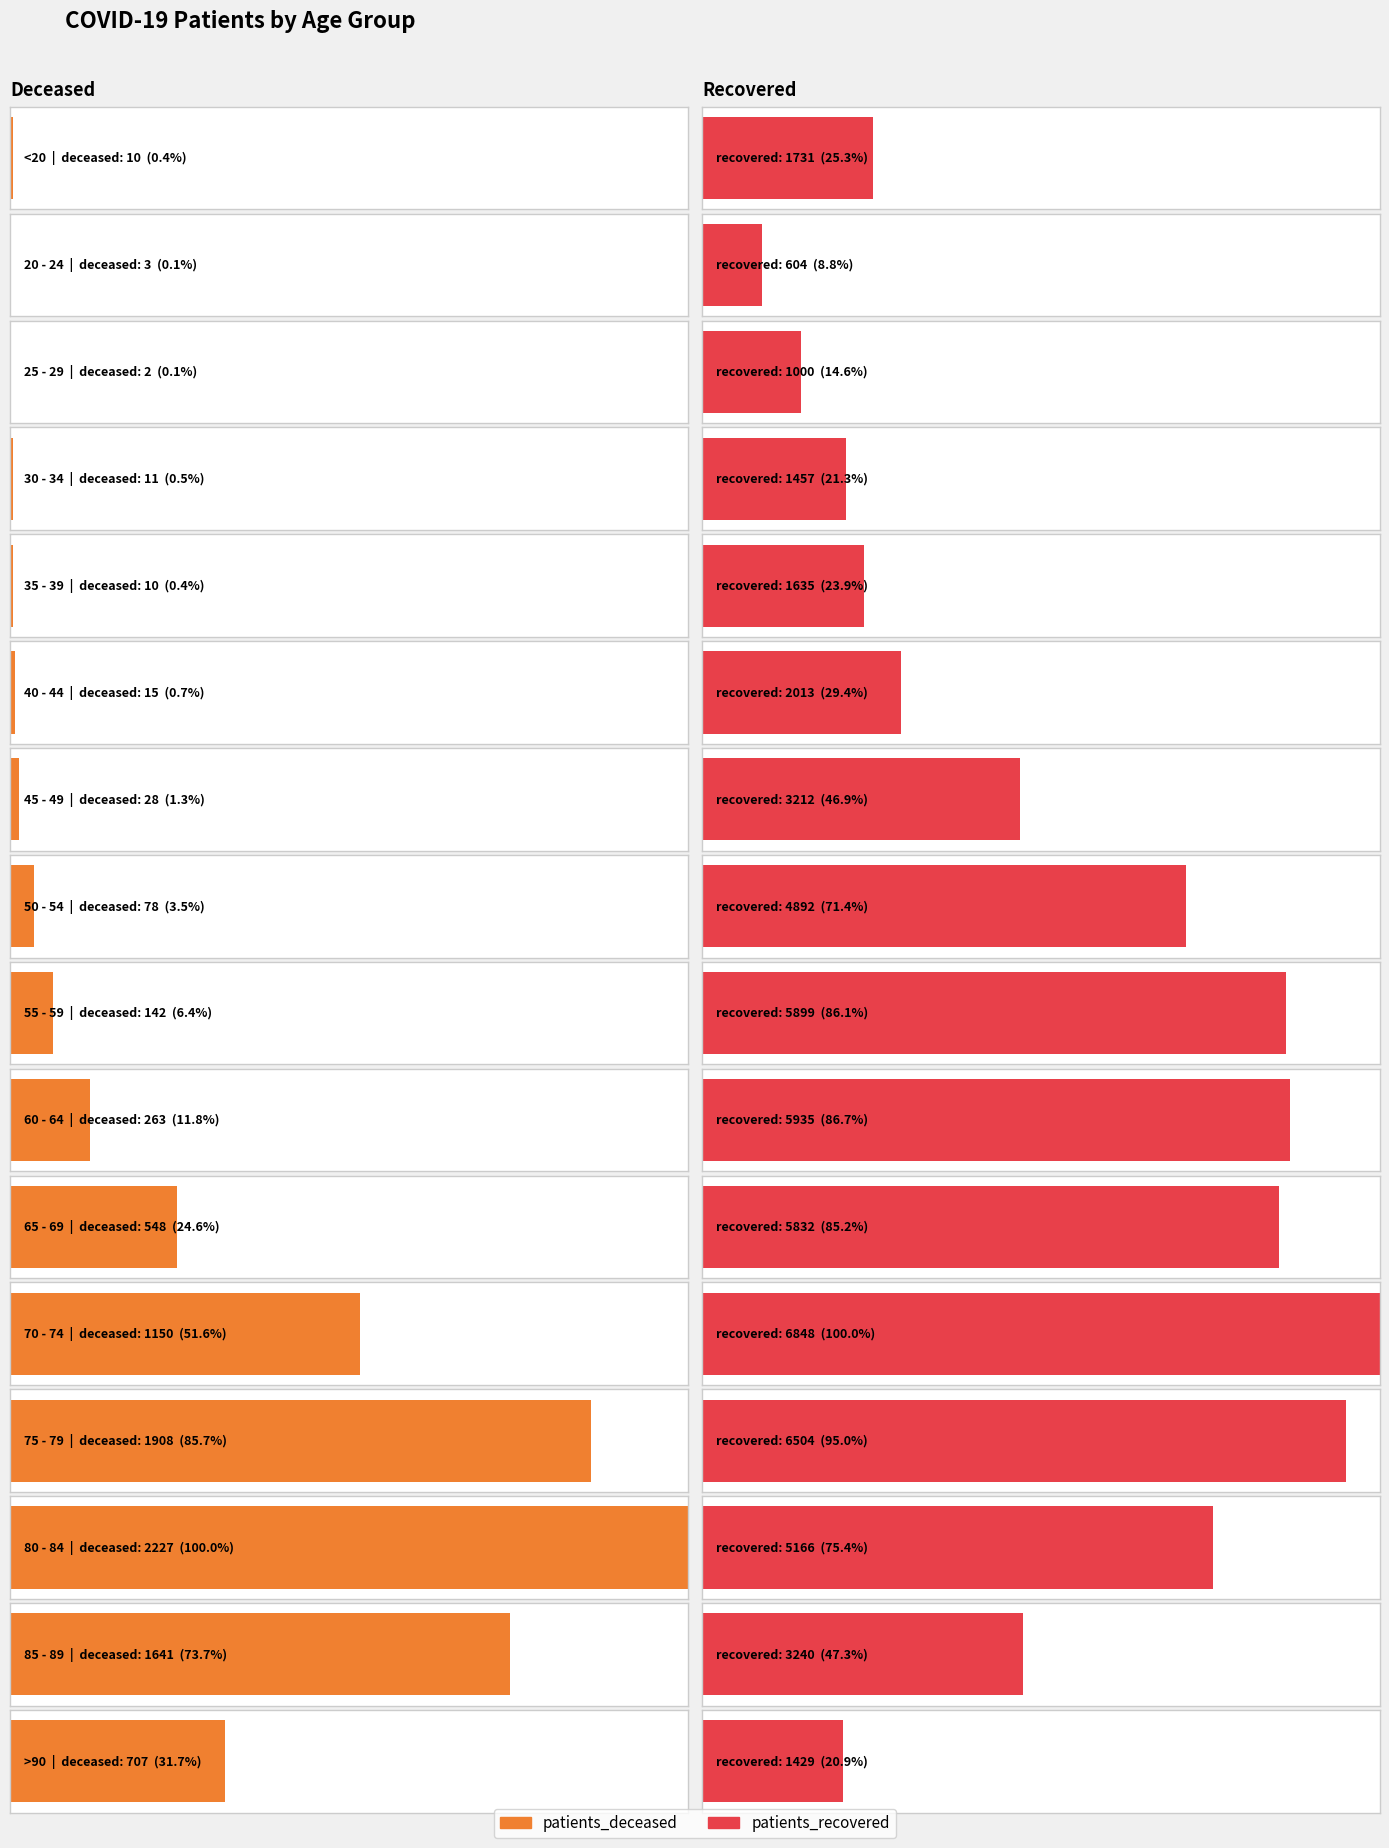

What is the value of the patients_recovered bar at the 7th from the left?

3212